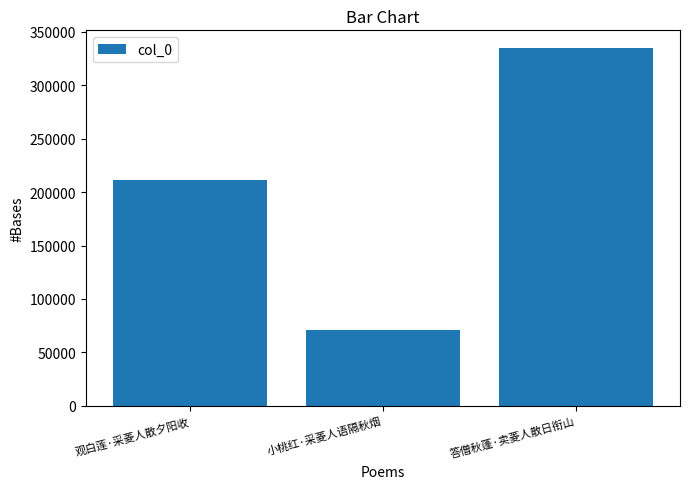

What is the change in value from 小桃红·采菱人语隔秋烟 to 答僧秋蓬·卖菱人散日衔山?

+263756